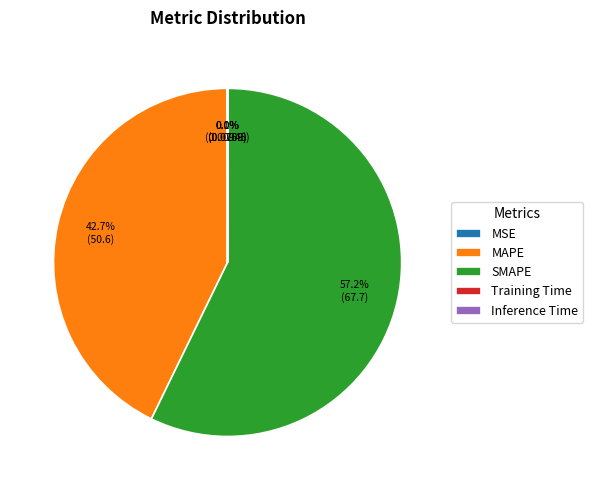

Between MAPE and SMAPE, which is larger?

SMAPE